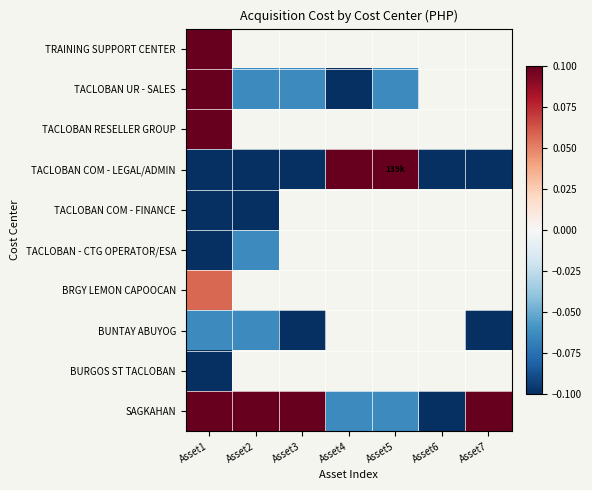

List the series in order of their peak value, highest first.

SAGKAHAN, TACLOBAN COM - LEGAL/ADMIN, TACLOBAN RESELLER GROUP, TACLOBAN UR - SALES, TRAINING SUPPORT CENTER, BRGY LEMON CAPOOCAN, BUNTAY ABUYOG, TACLOBAN - CTG OPERATOR/ESA, BURGOS ST TACLOBAN, TACLOBAN COM - FINANCE